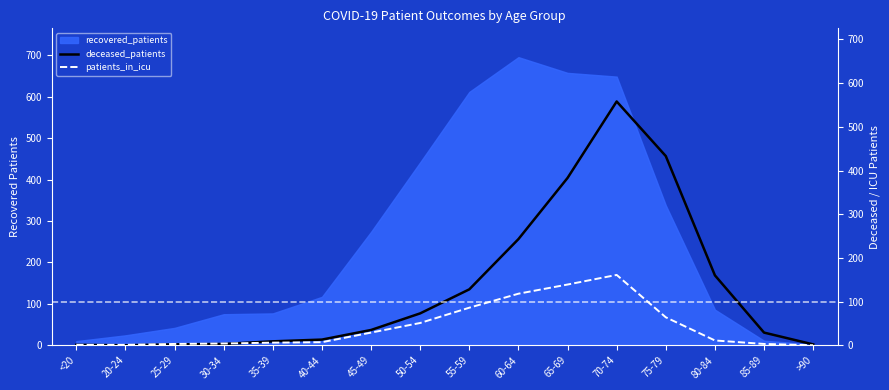

What is the highest value of the recovered_patients series?

696